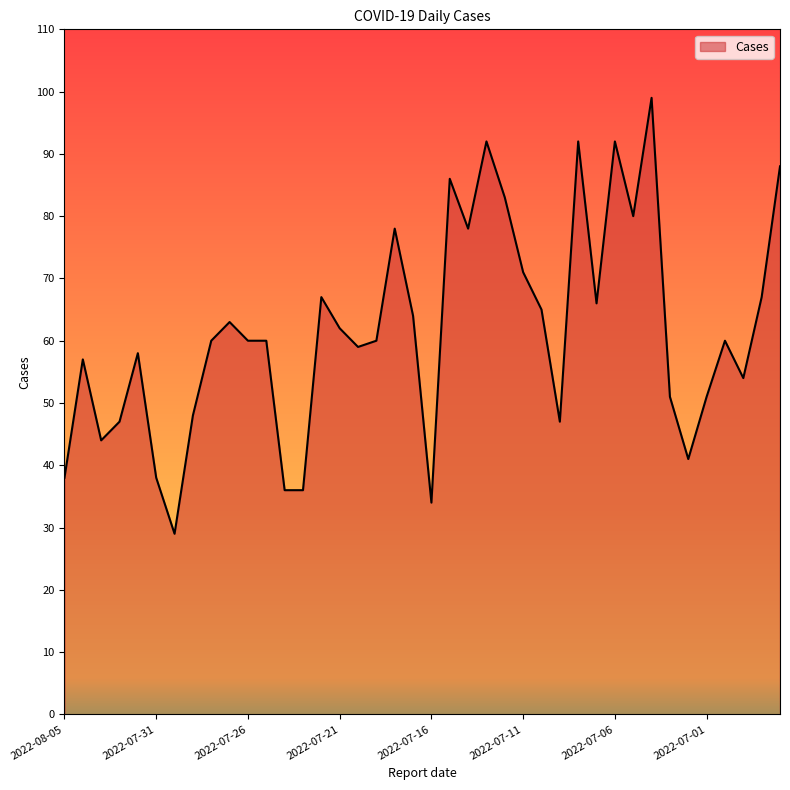

What is the difference between the maximum and minimum values?

70